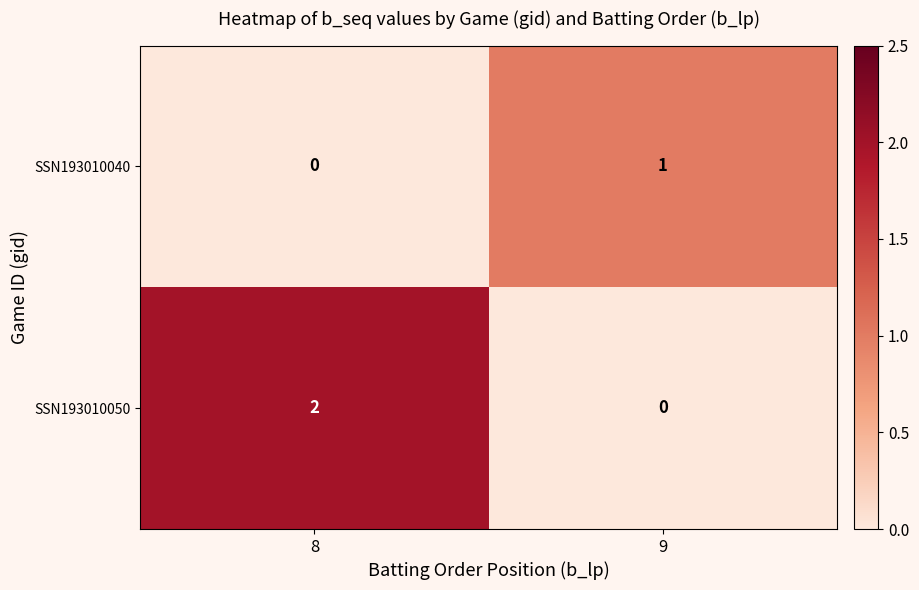

Between 8 and 9, which series saw the biggest shift?

SSN193010050